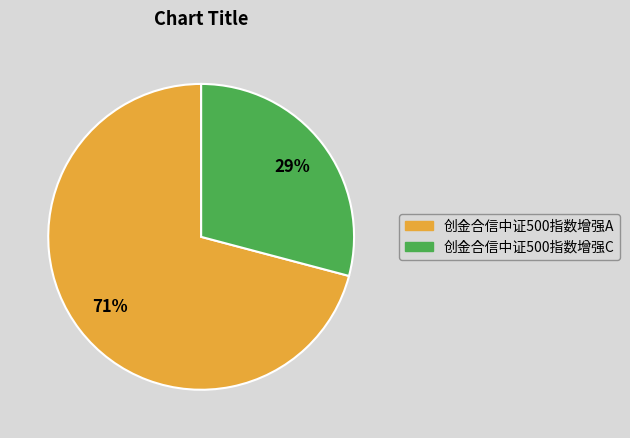

Combined, do 创金合信中证500指数增强C and 创金合信中证500指数增强A account for over 50%?

Yes